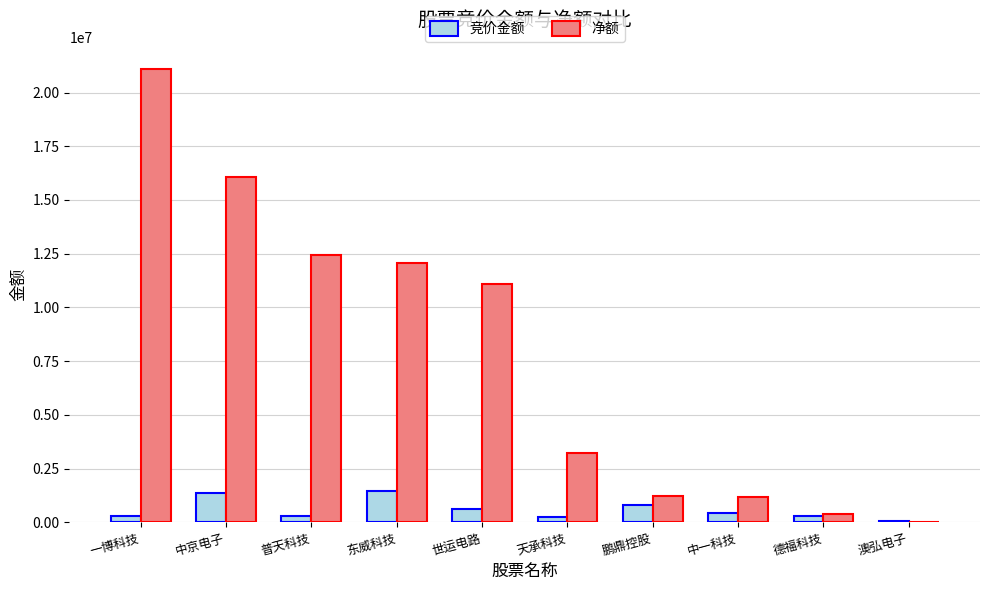

What is the total value across all series at 德福科技?

696408